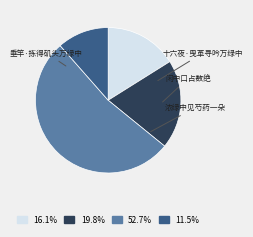

What percentage is NOT represented by 垂竿·拣得矶头万绿中?

83.9%